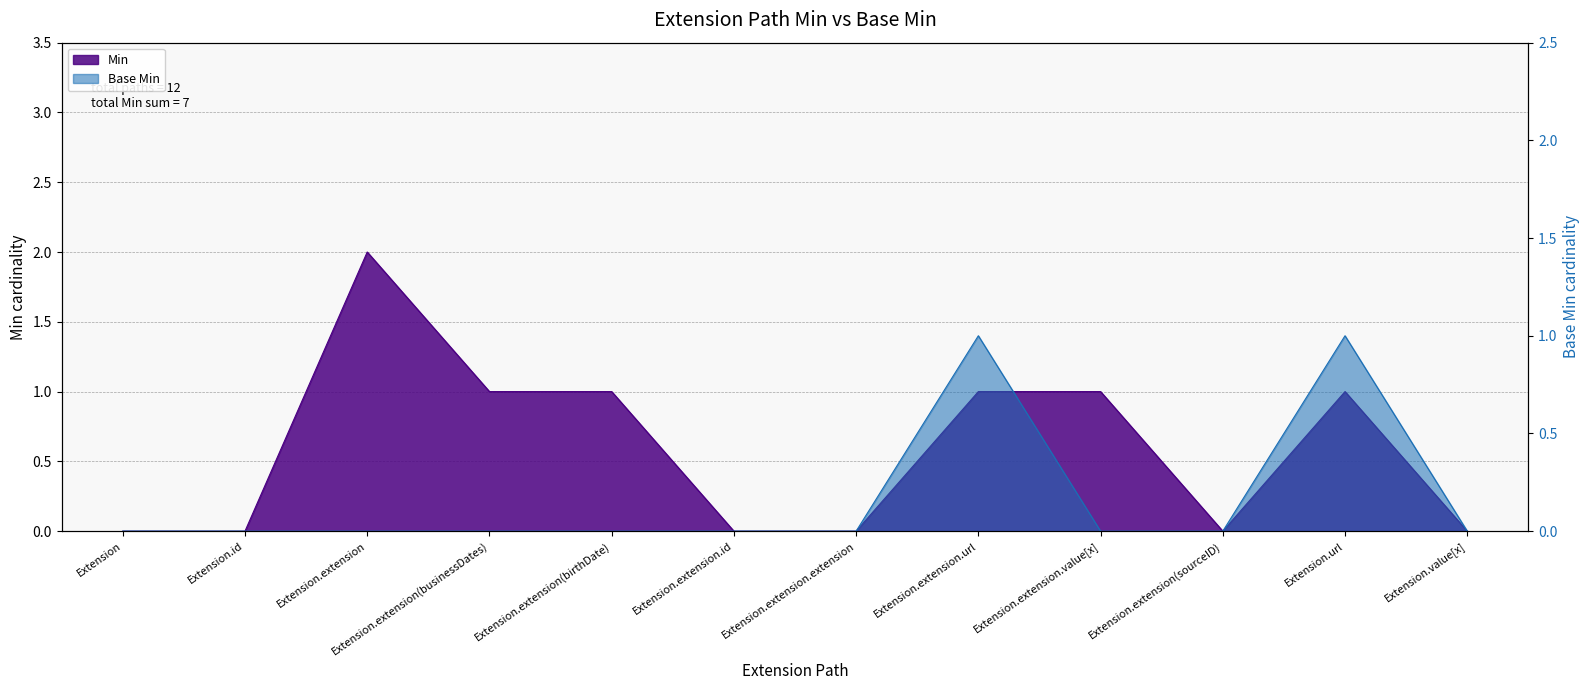

The Min series shows 1 at Extension.extension.url. True or false?

True